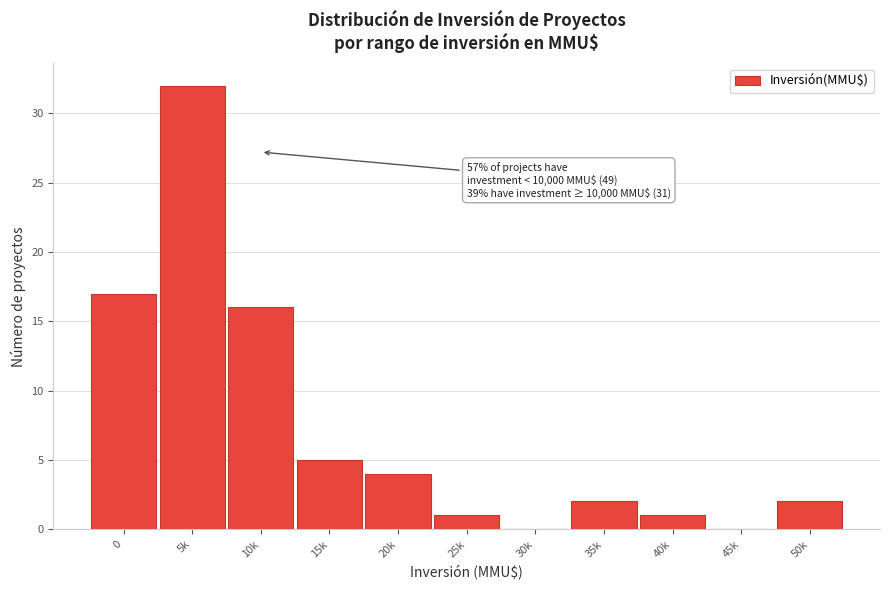

Reading left to right, extract all data points from this chart.

0=17	5k=32	10k=16	15k=5	20k=4	25k=1	30k=0	35k=2	40k=1	45k=0	50k=2